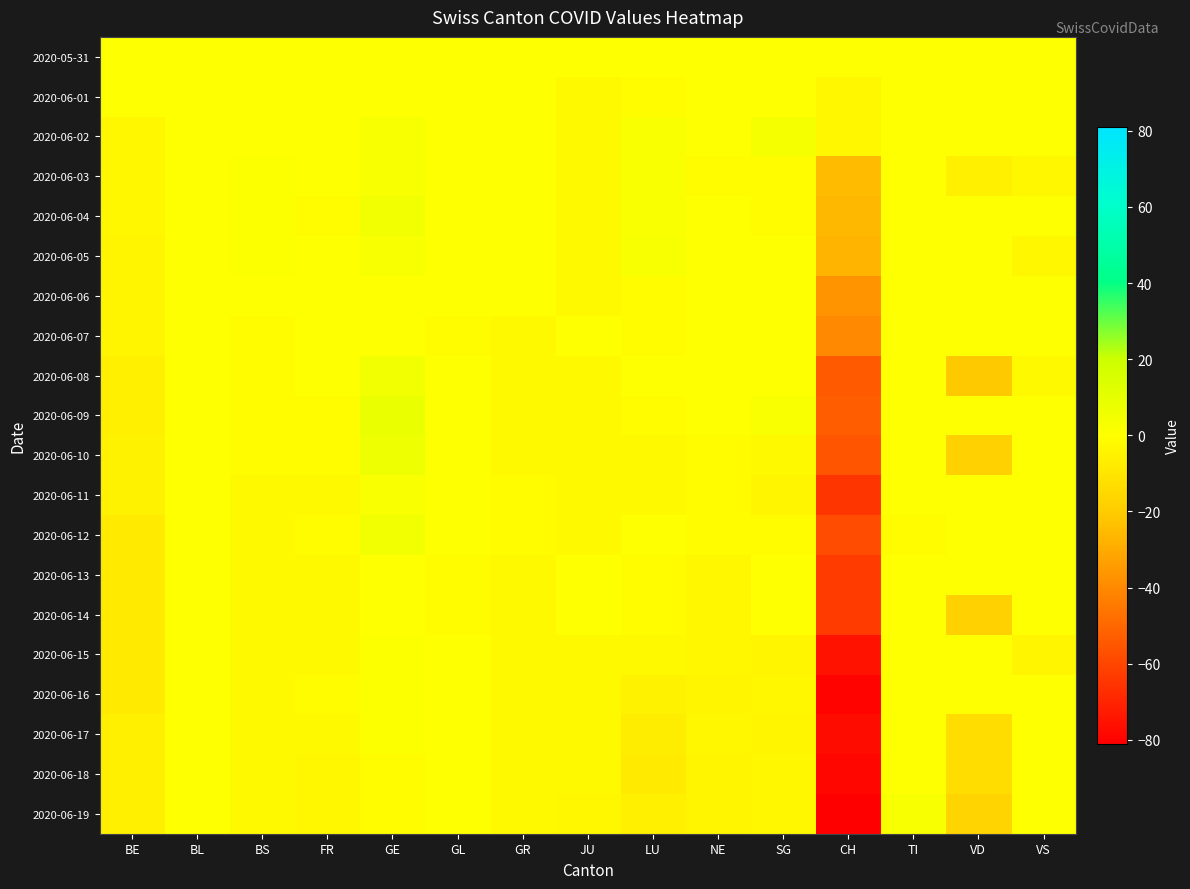

What is the difference between the highest and lowest values at GR?

2